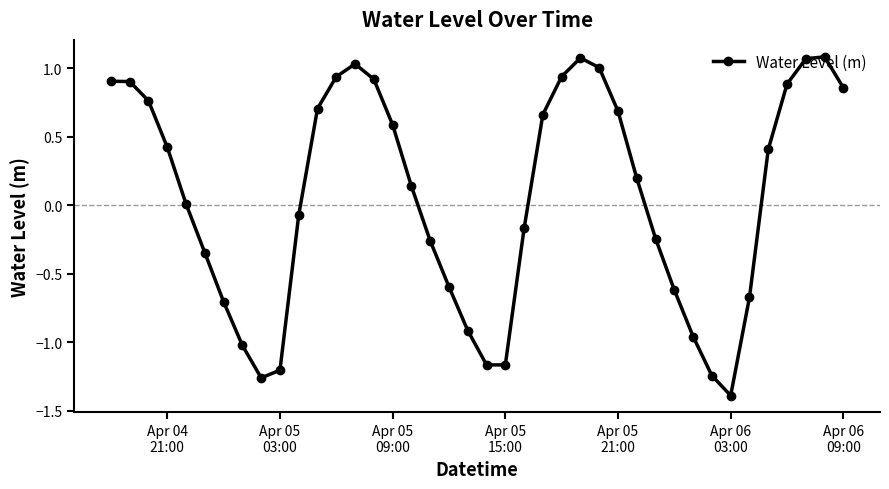

How many interior local valleys (lower than both neighbors) does the data have?

3